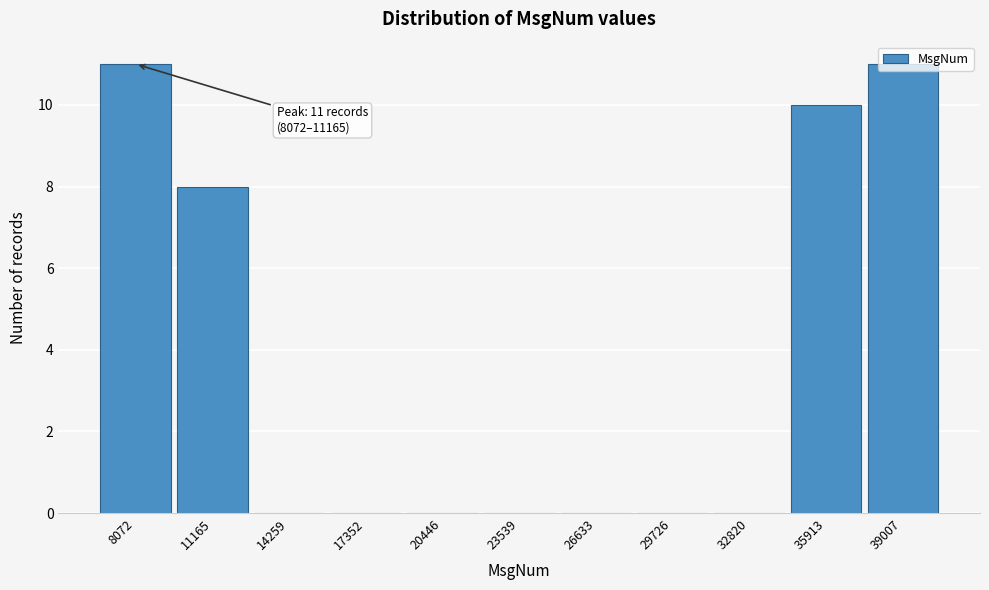

What is the greatest value displayed?

11